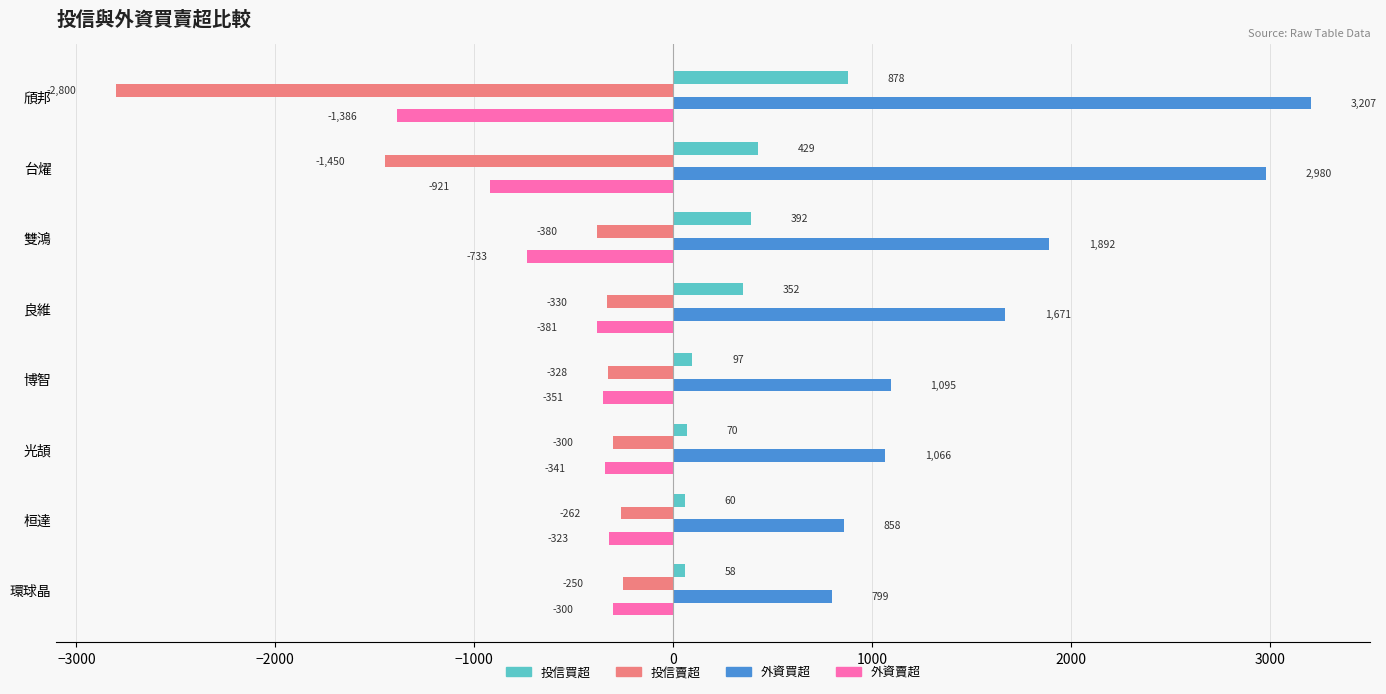

Which label corresponds to the largest value in the chart?

頎邦